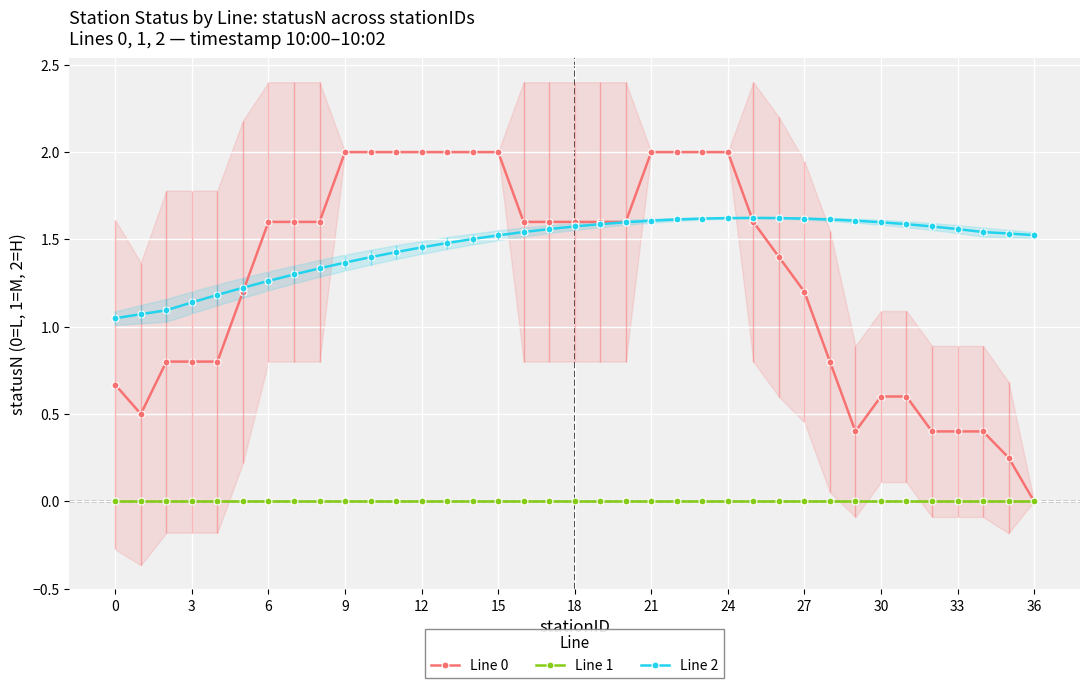

Reading left to right, extract all data points from this chart.

Line 0: 0.7	0.5	0.8	0.8	0.8	1.2	1.6	1.6	1.6	2.0	2.0	2.0	2.0	2.0	2.0	2.0	1.6	1.6	1.6	1.6	1.6	2.0	2.0	2.0	2.0	1.6	1.4	1.2	0.8	0.4	0.6	0.6	0.4	0.4	0.4	0.2	0.0
Line 1: 0.0	0.0	0.0	0.0	0.0	0.0	0.0	0.0	0.0	0.0	0.0	0.0	0.0	0.0	0.0	0.0	0.0	0.0	0.0	0.0	0.0	0.0	0.0	0.0	0.0	0.0	0.0	0.0	0.0	0.0	0.0	0.0	0.0	0.0	0.0	0.0	0.0
Line 2: 1.0	1.1	1.1	1.1	1.2	1.2	1.3	1.3	1.3	1.4	1.4	1.4	1.5	1.5	1.5	1.5	1.5	1.6	1.6	1.6	1.6	1.6	1.6	1.6	1.6	1.6	1.6	1.6	1.6	1.6	1.6	1.6	1.6	1.6	1.5	1.5	1.5